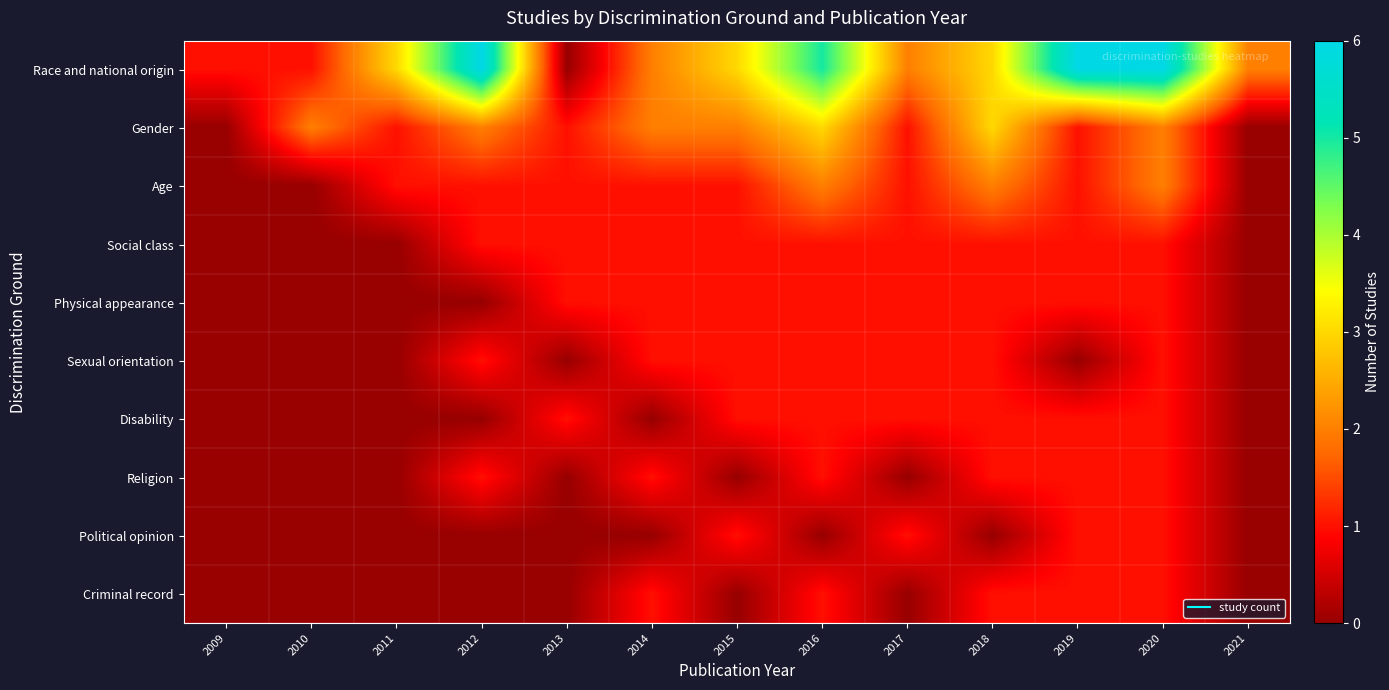

Between 2014 and 2016, which series saw the biggest shift?

Race and national origin